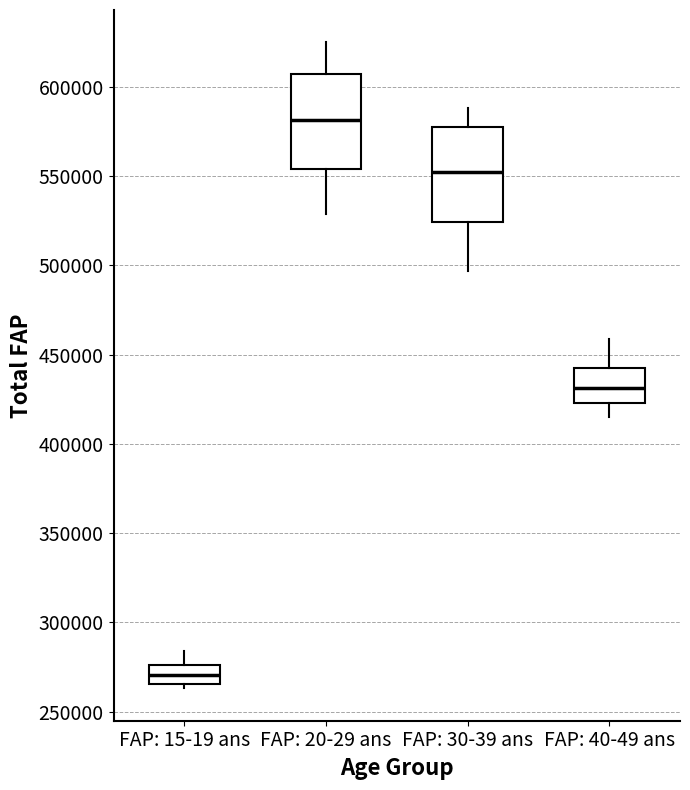

Which box has the lowest median line?

FAP: 15-19 ans